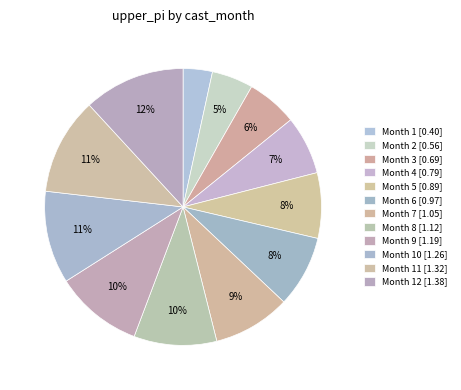

How many segments does this pie chart have?

12